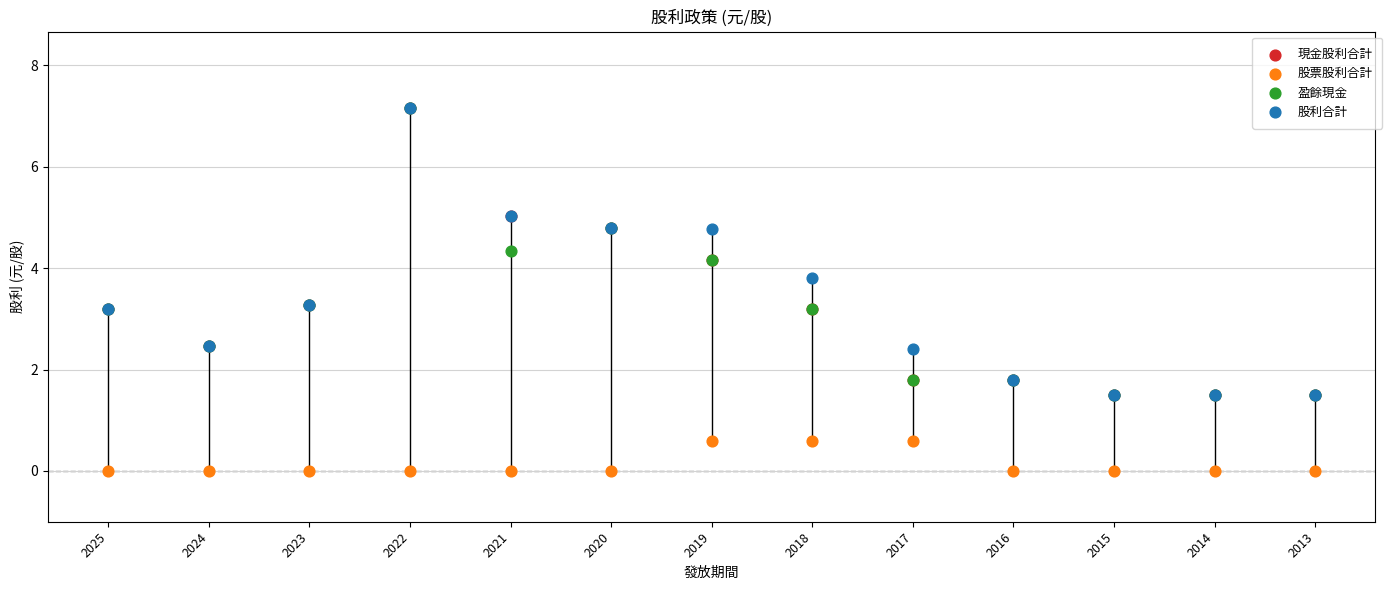

Which series has the largest total across all categories?

股利合計